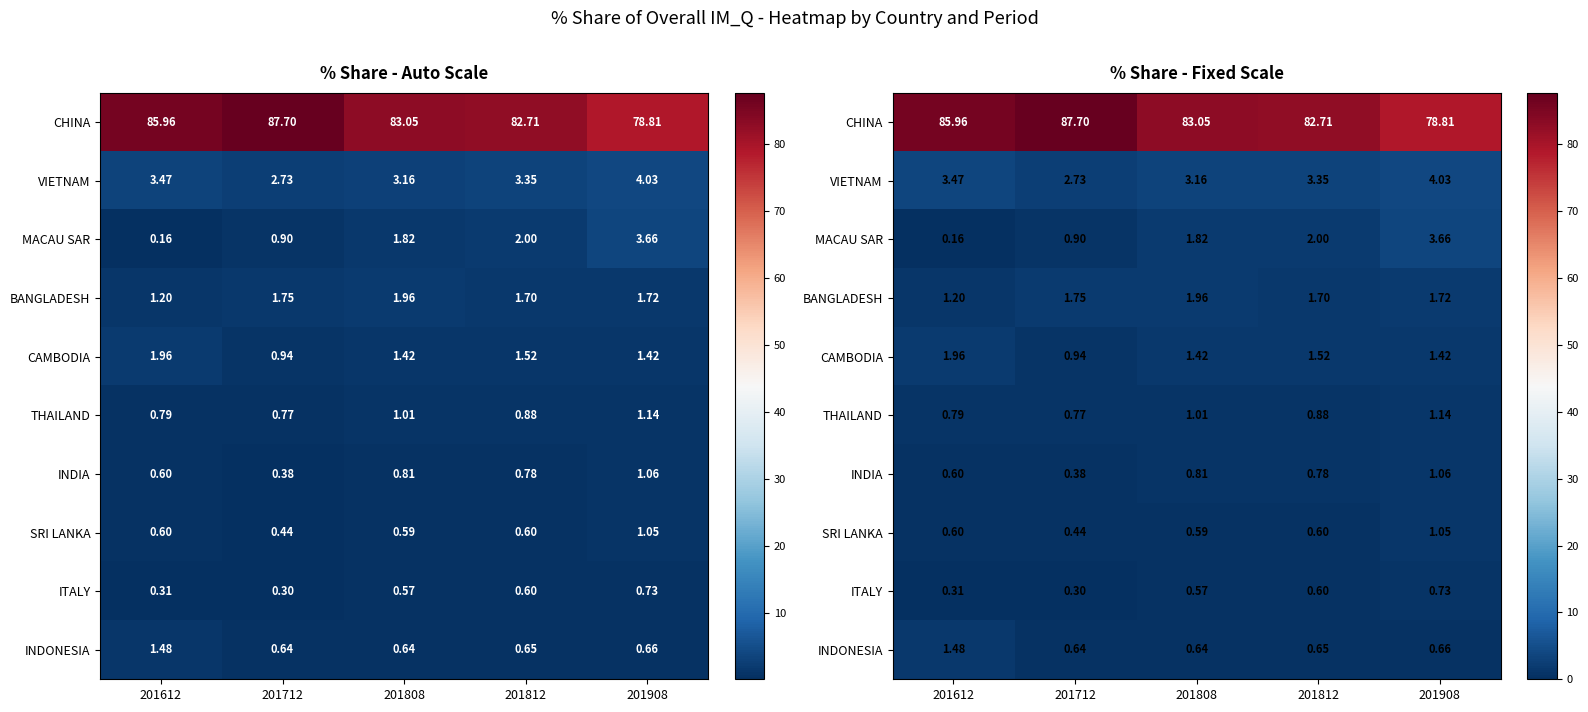

Which category has the lowest value across all series?

201612